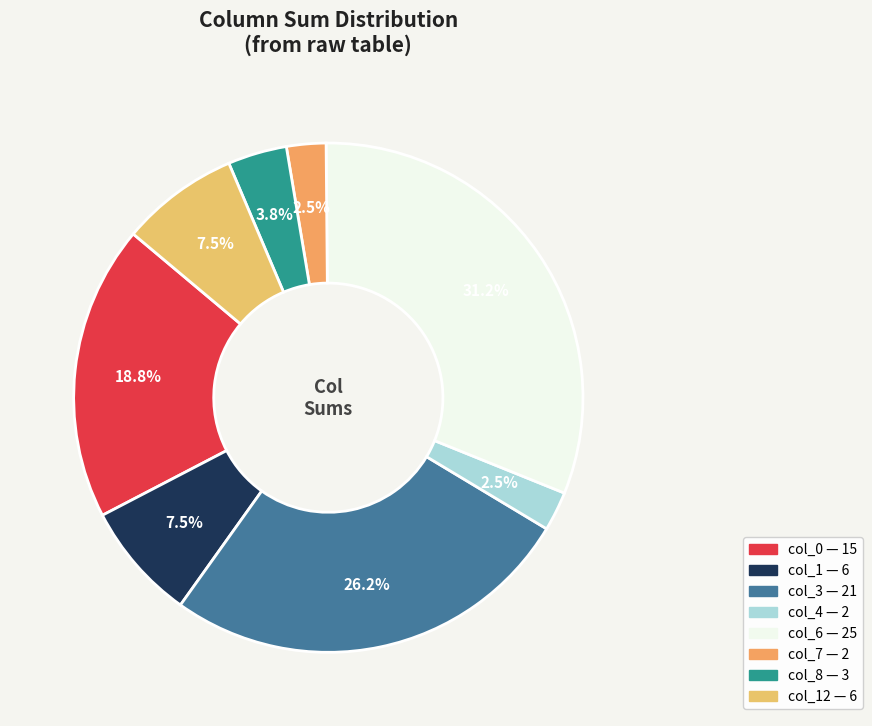

To the nearest percent, what is the difference between the largest and smallest slice percentages?

29%